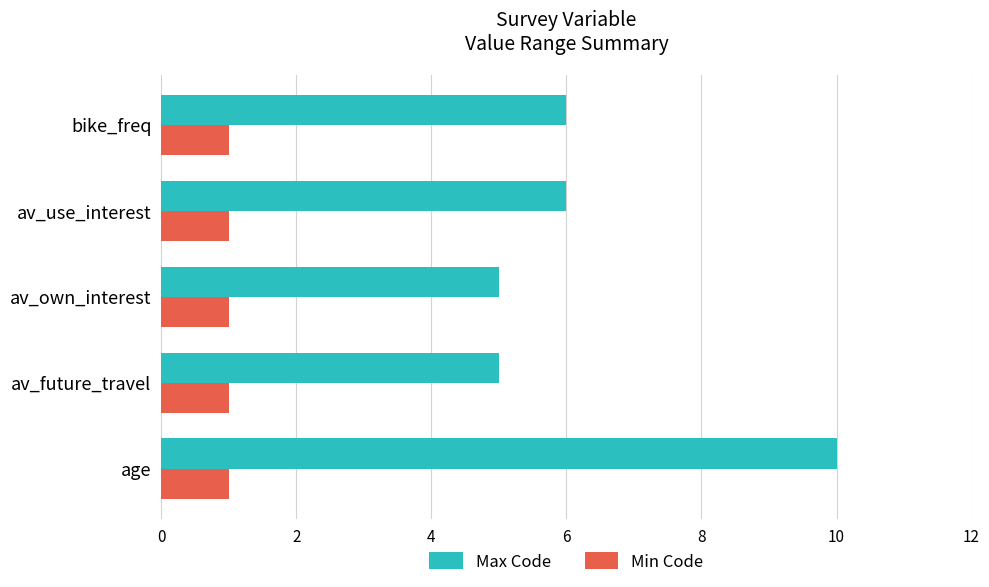

What is the spread (max minus min) of values at av_future_travel?

4